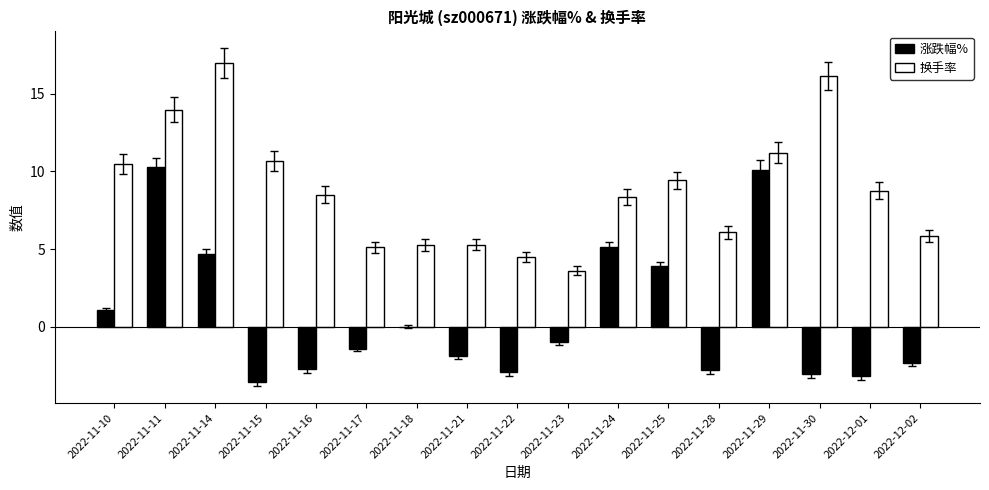

What is the maximum value for 涨跌幅%?

10.3